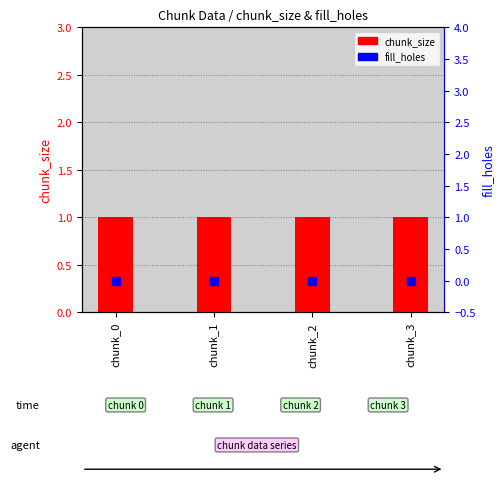

What is the total value across all series at chunk_2?

1